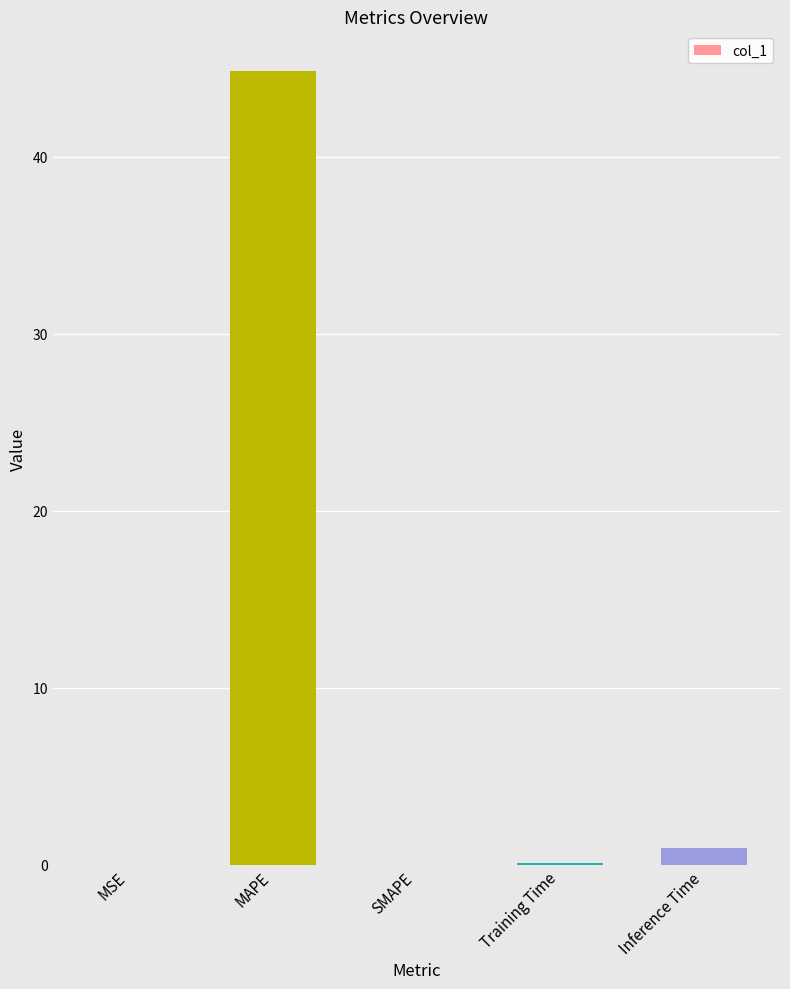

What is the maximum value shown in the chart?

44.8